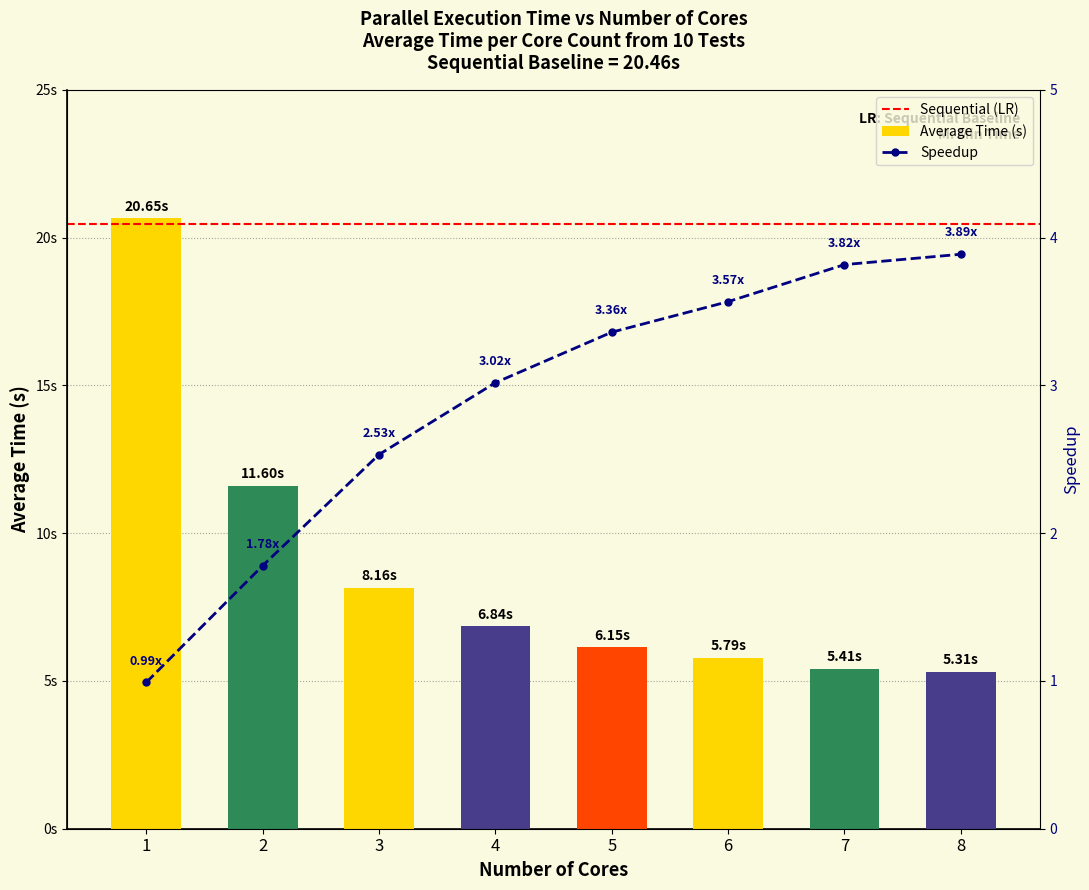

What is the sum of all values?

69.9